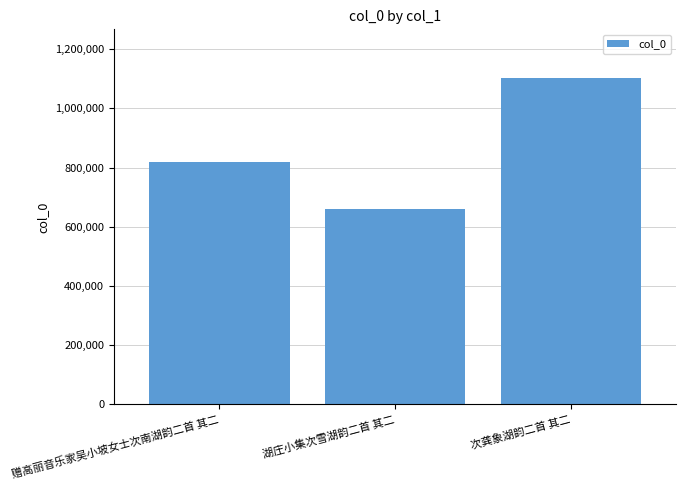

The value at 次龚象湖韵二首 其二 is 1101603. True or false?

True